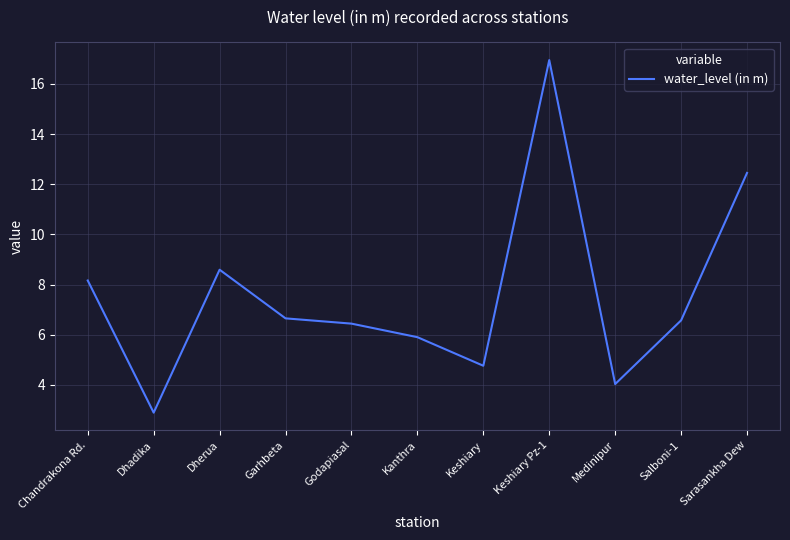

Count the number of data series in this chart.

1